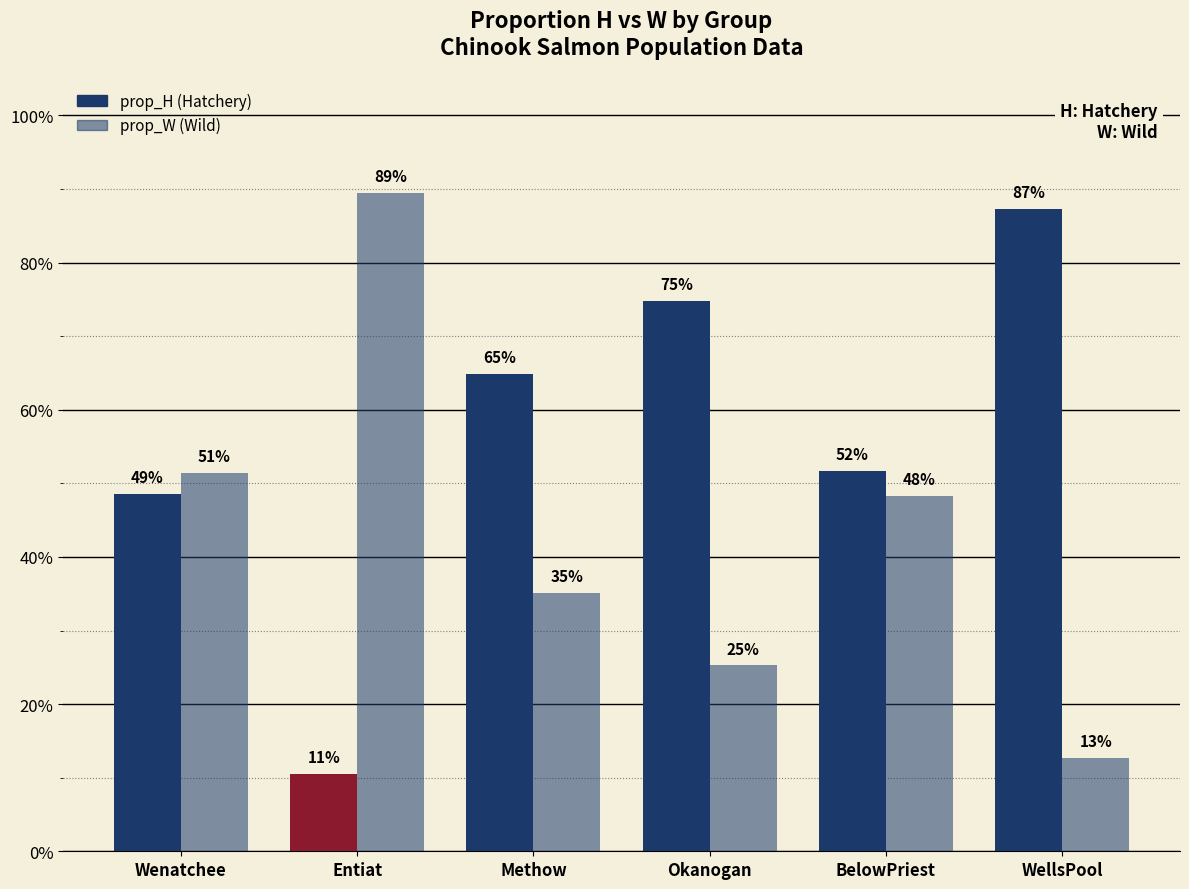

What is the label of the 3rd bar from the left?

Methow